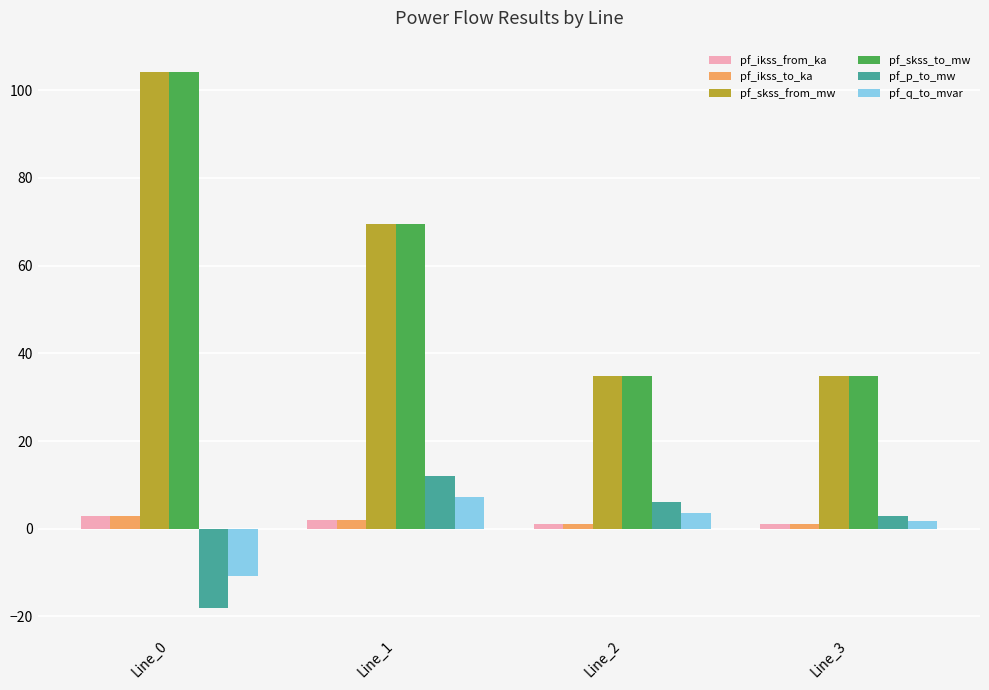

At which category is the sum across all series the highest?

Line_0